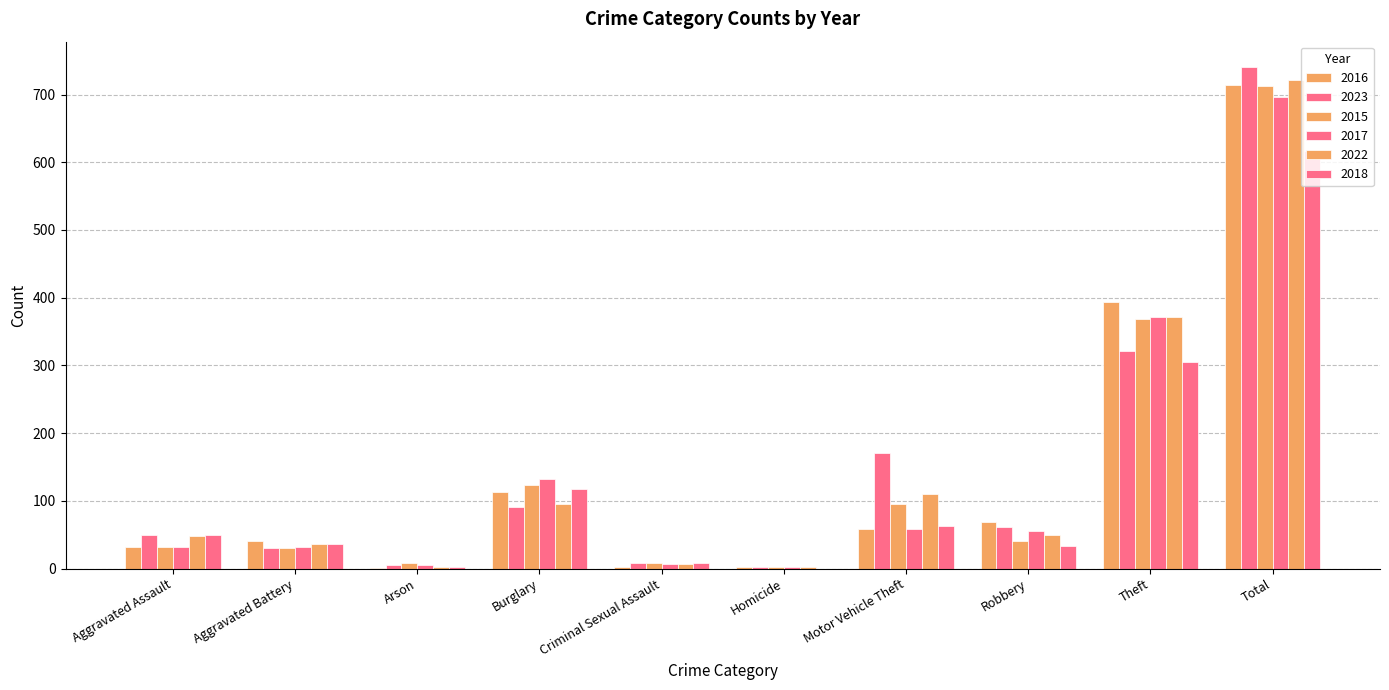

Which series has the widest spread of values?

2023